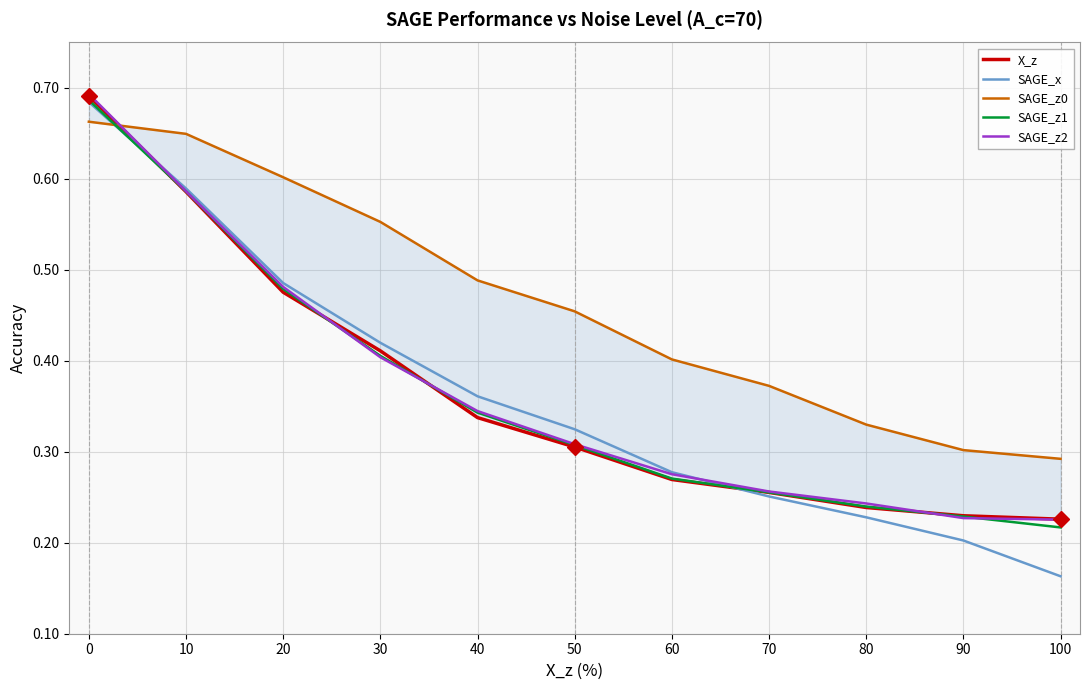

What is the maximum value for SAGE_x?

0.7